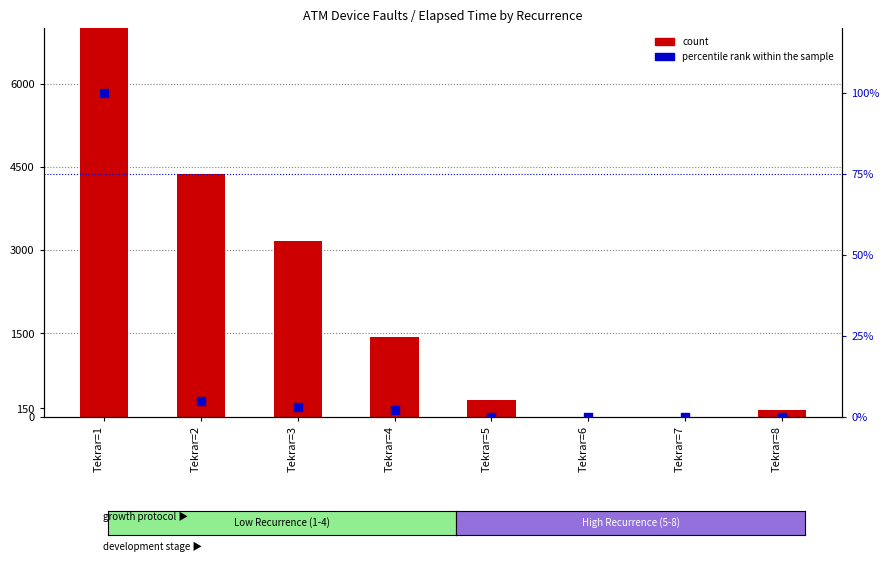

Which series has the largest total across all categories?

count